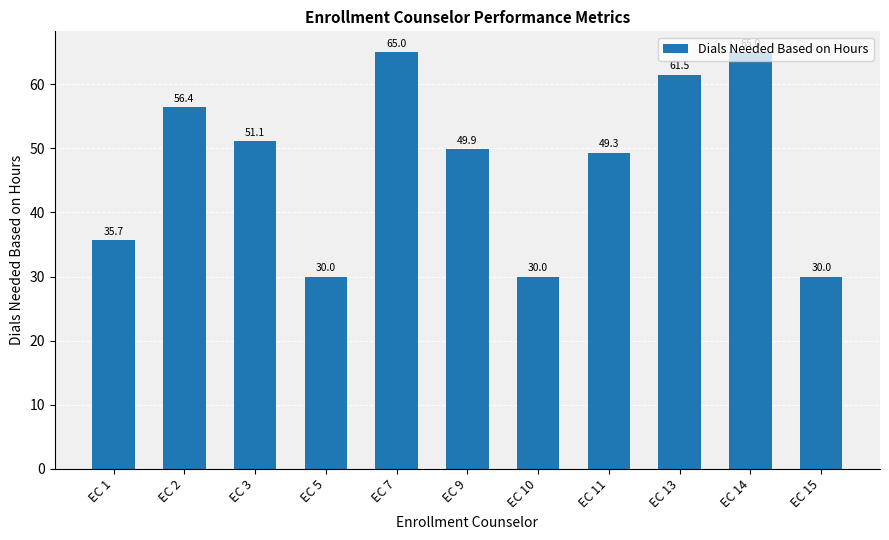

Where is the data nearest to the value 47?

EC 11